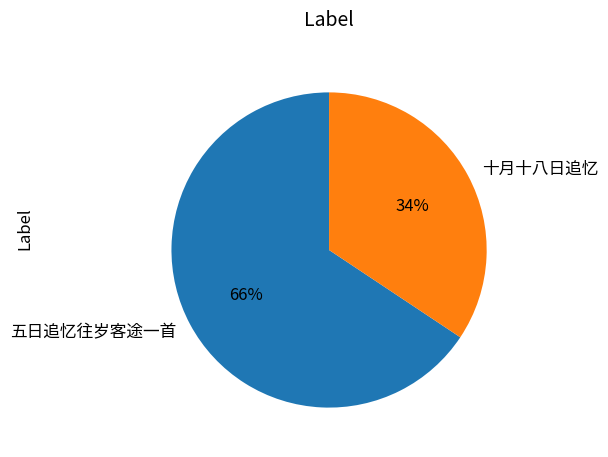

Between 十月十八日追忆 and 五日追忆往岁客途一首, which is larger?

五日追忆往岁客途一首